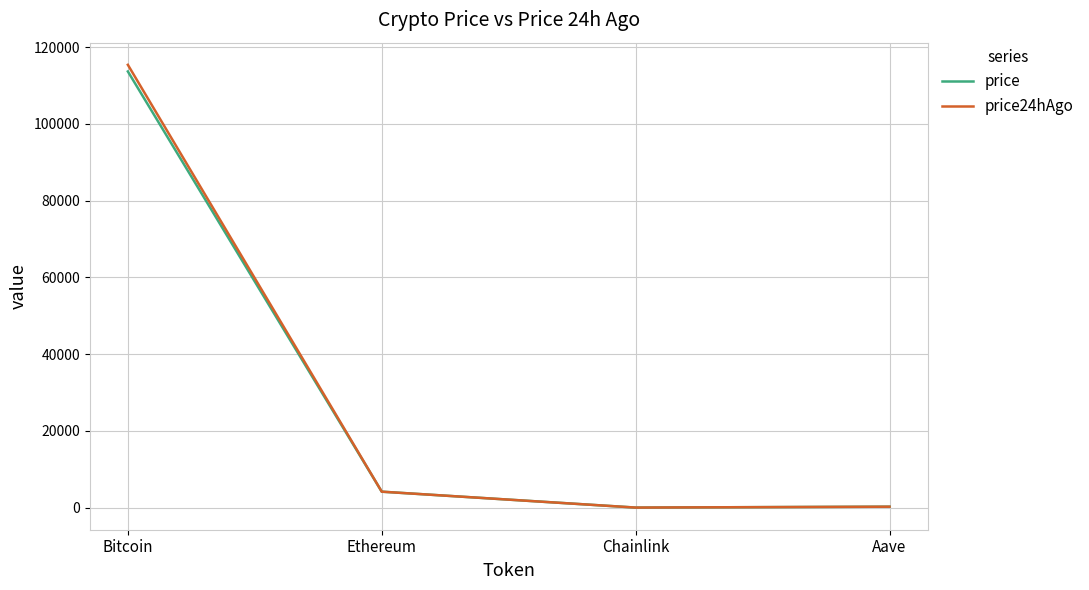

Where does the price24hAgo series first go above 4163?

Bitcoin